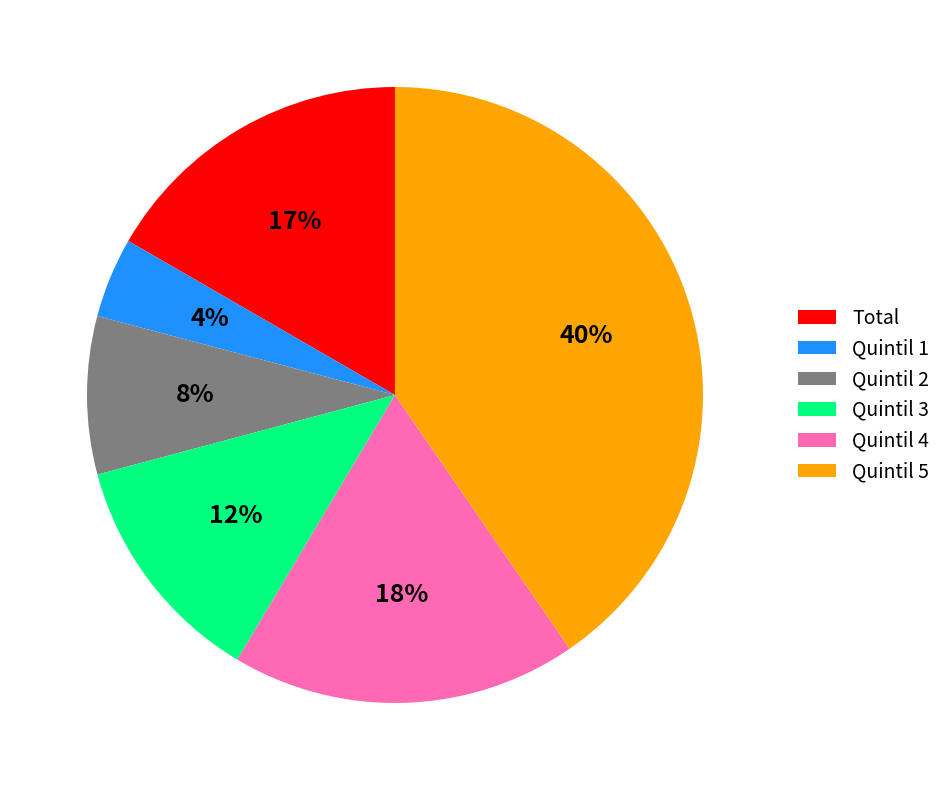

What percentage is the Quintil 3 slice, to the nearest percent?

12%